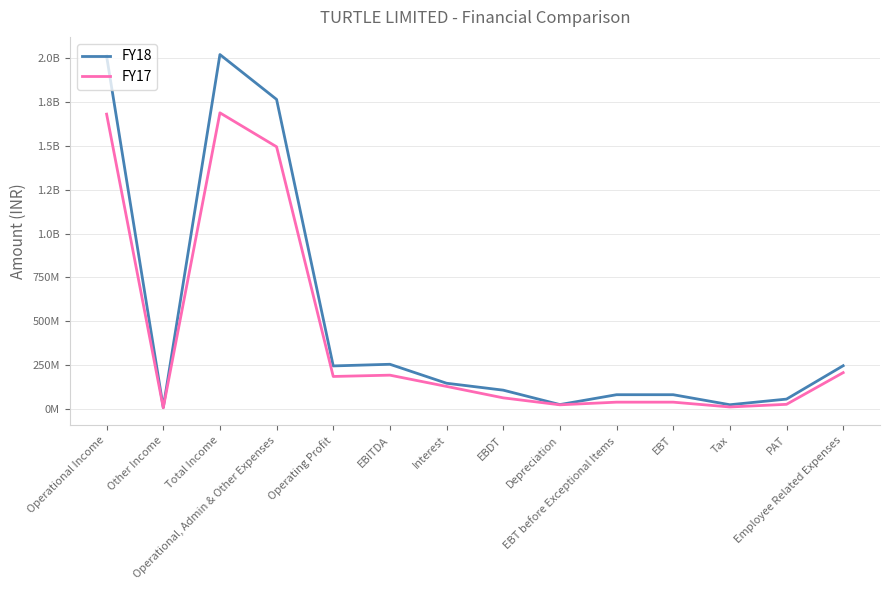

Is the value of FY18 at Other Income greater than the value of FY17 at EBT?

No